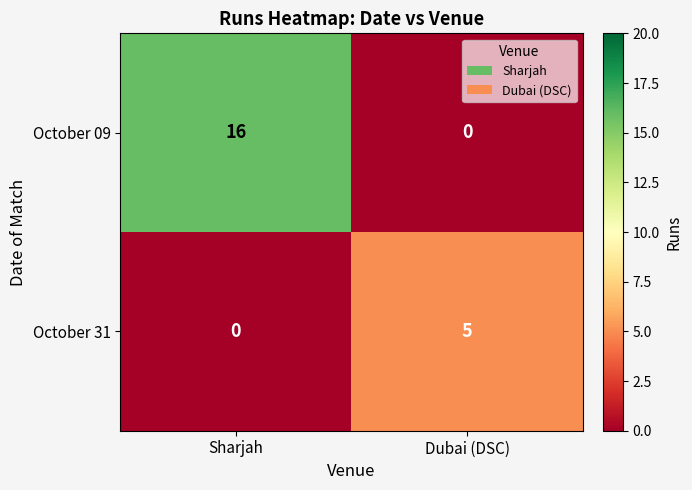

What is the difference between the October 09 values at Dubai (DSC) and Sharjah?

16